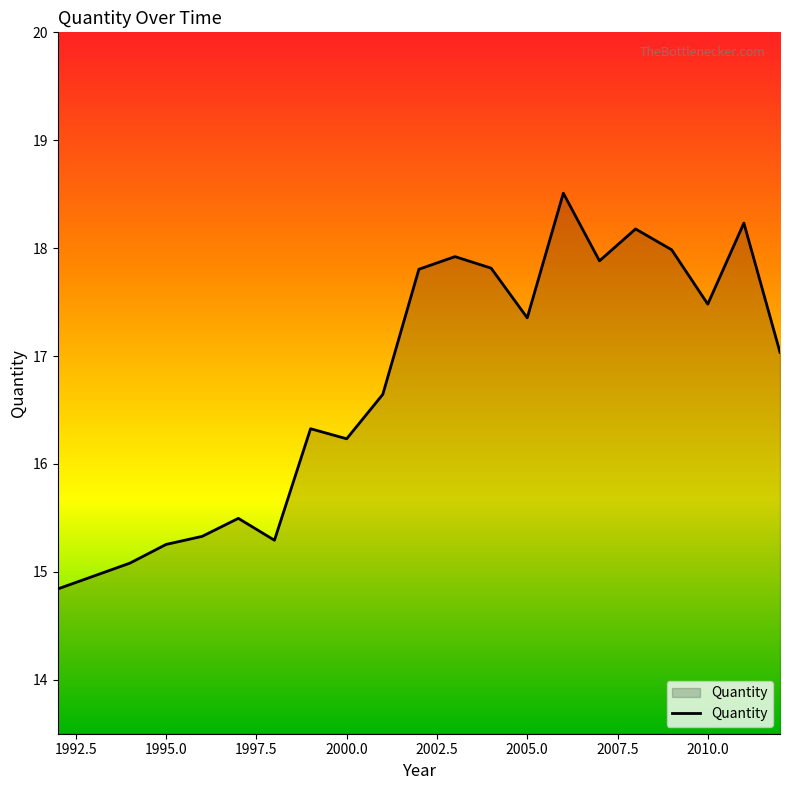

What is the minimum value shown in the chart?

14.8